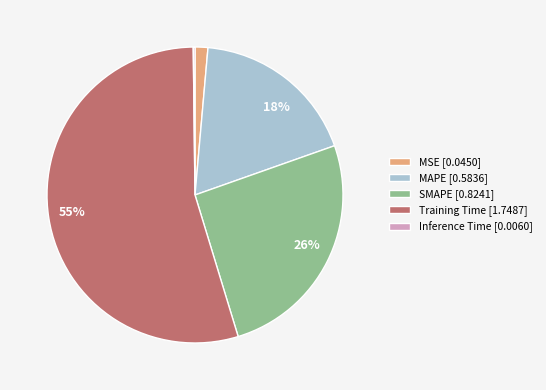

Which slice is the largest?

Training Time